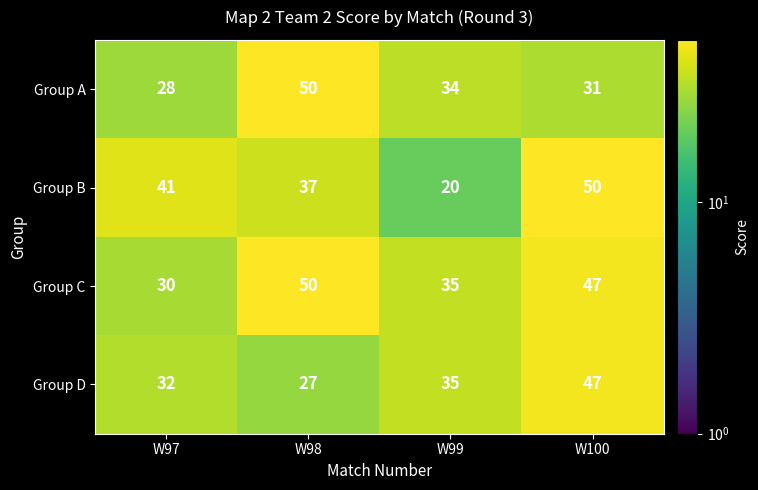

Which series has the largest range (max minus min)?

Group B